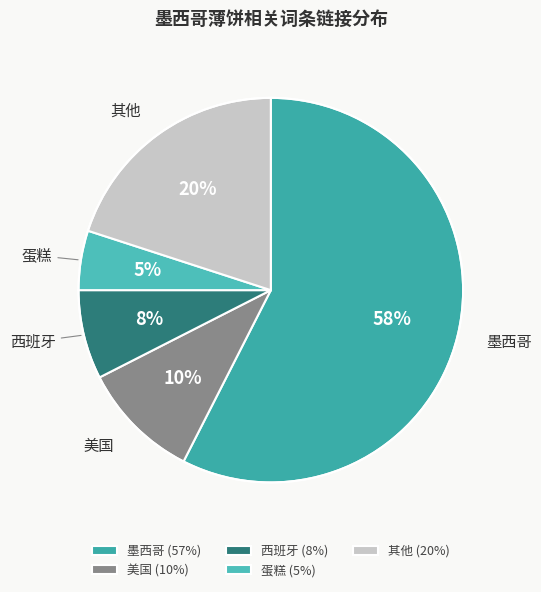

Is there a majority slice in this chart?

Yes